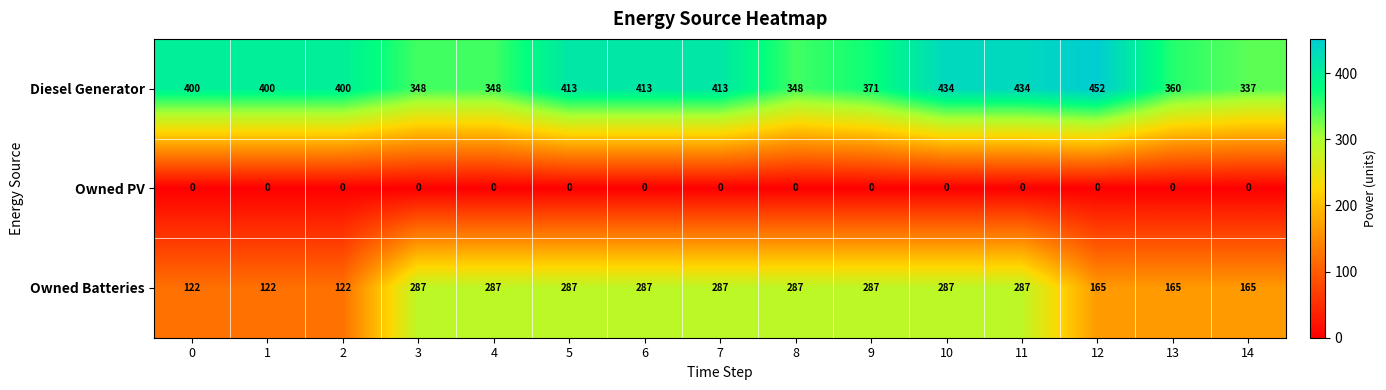

What value does the Owned Batteries series have at 0?

122